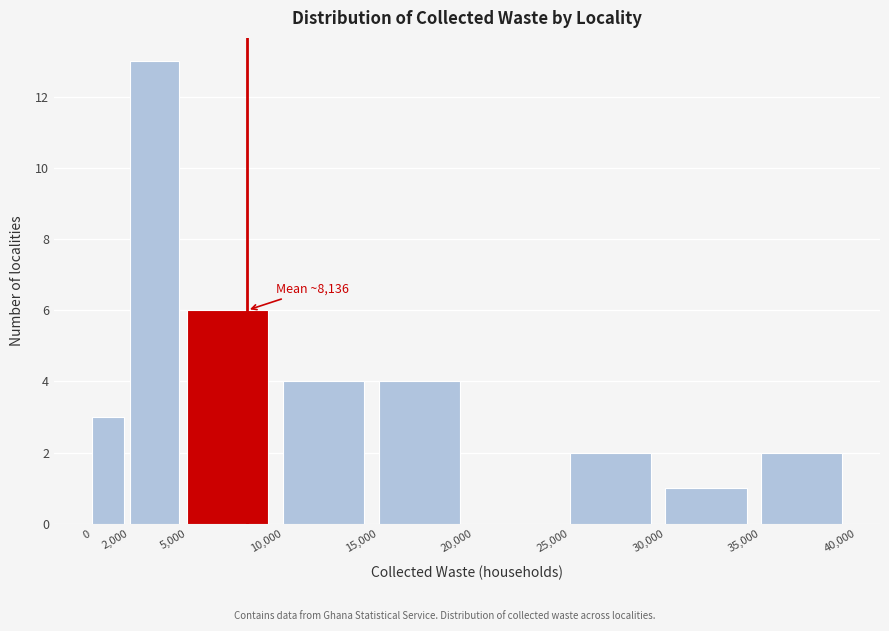

Over which range of the x-axis is the bar tallest?

2,000 to 5,000